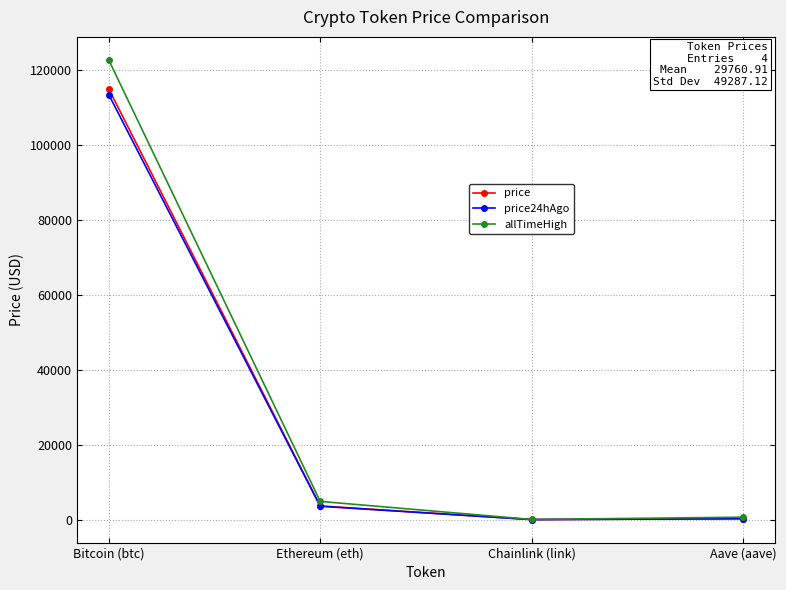

Is the value of allTimeHigh at Ethereum (eth) greater than the value of price24hAgo at Bitcoin (btc)?

No